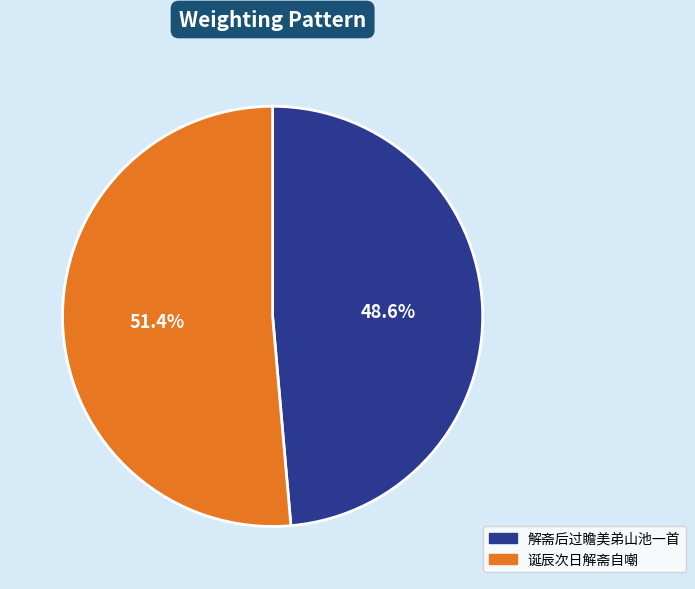

Which has a higher value, 解斋后过瞻美弟山池一首 or 诞辰次日解斋自嘲?

诞辰次日解斋自嘲